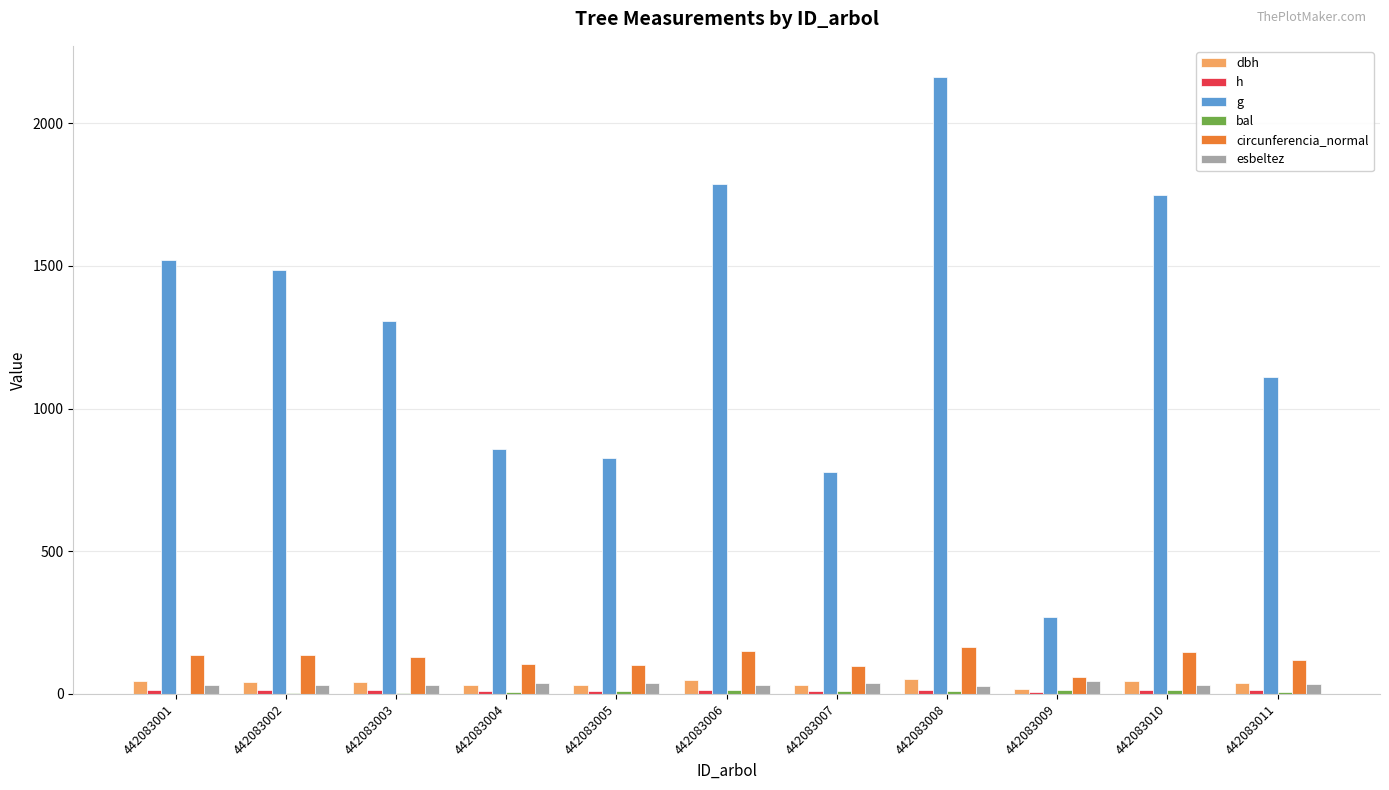

At which label does bal first exceed 8?

442083005